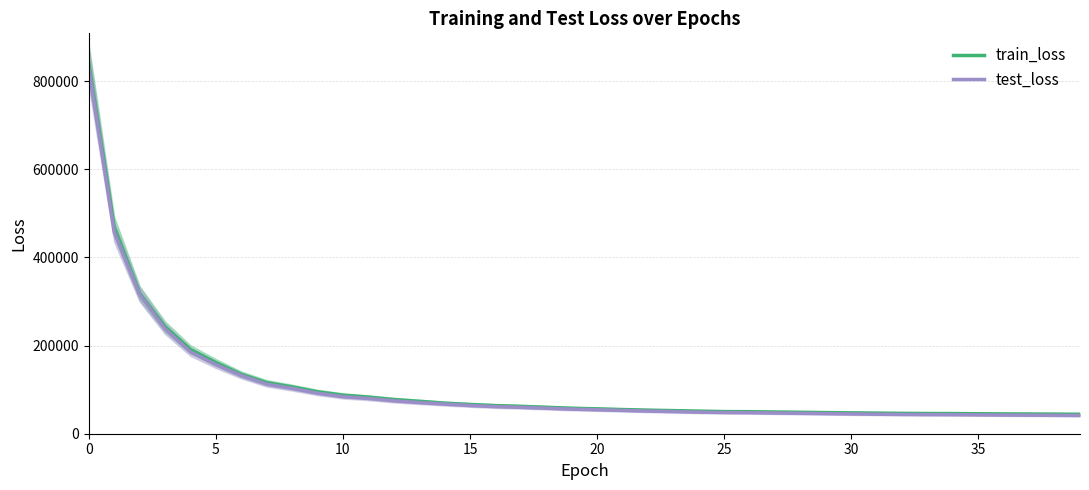

What are all the series names shown in the legend?

train_loss, test_loss